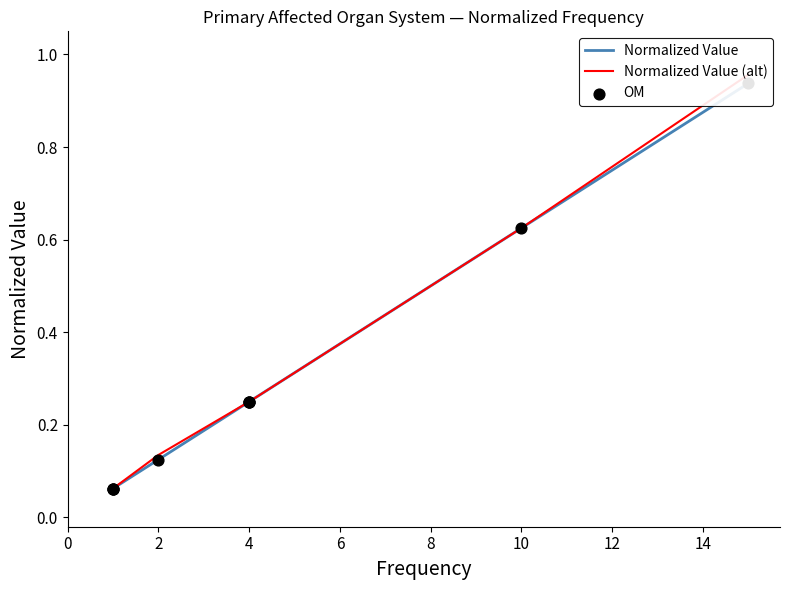

Which series reaches the maximum Y coordinate?

Normalized Value (alt)